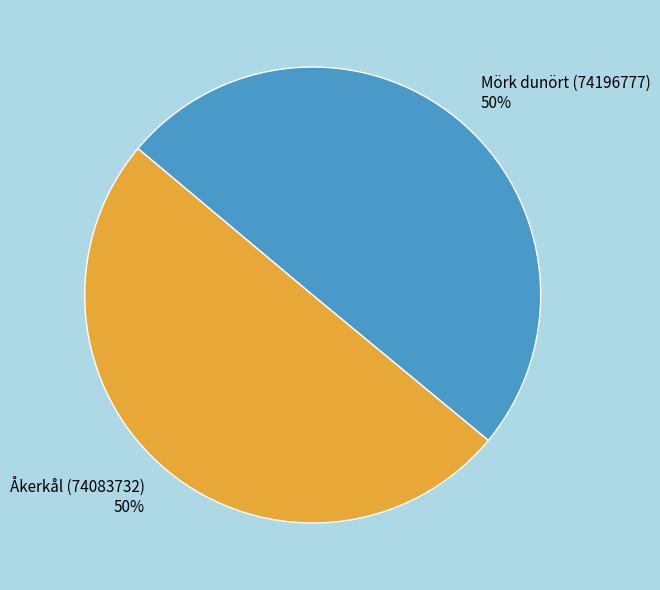

To the nearest percent, what is the average slice percentage?

50%